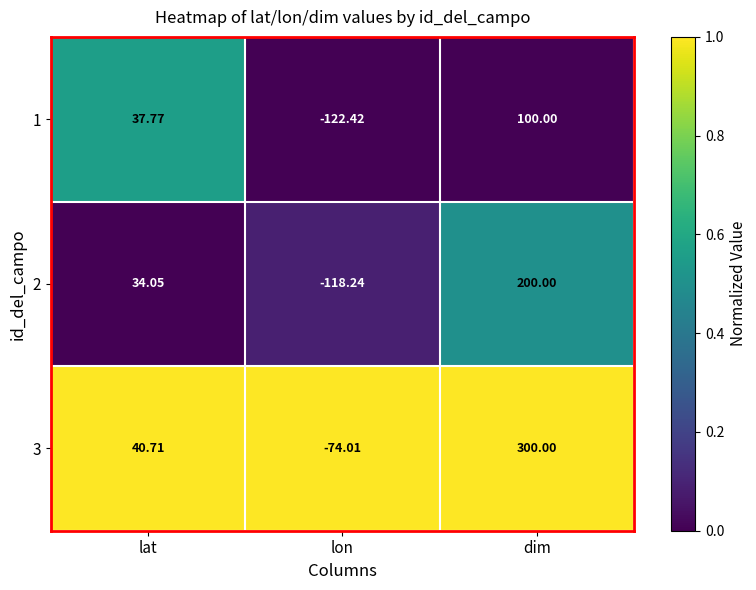

Where is 1 nearest to the value -11?

lat